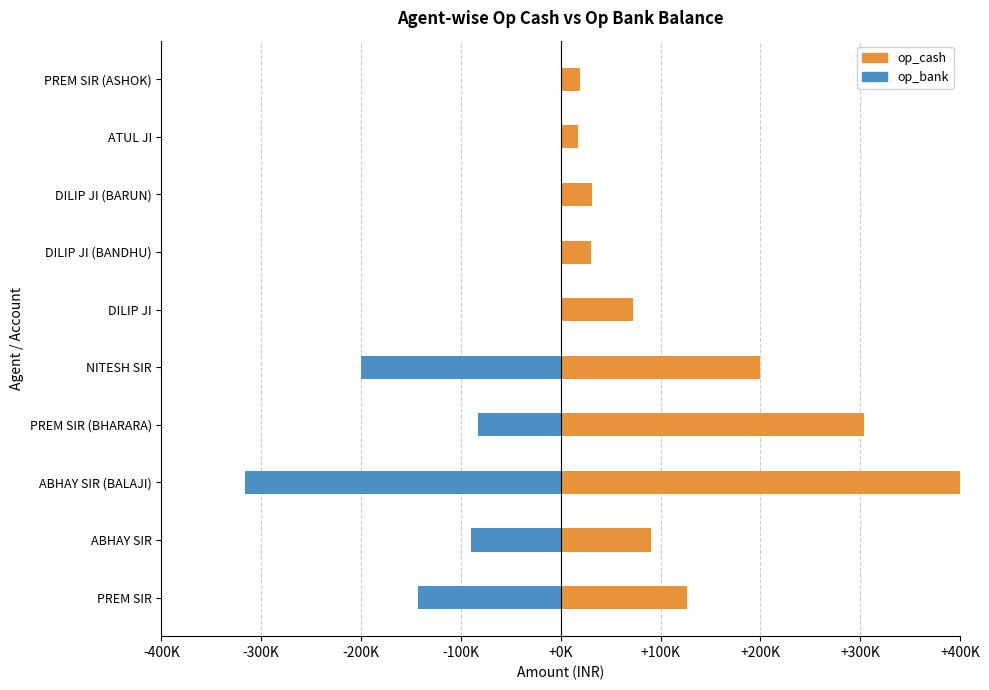

How many bars are there in total?

20